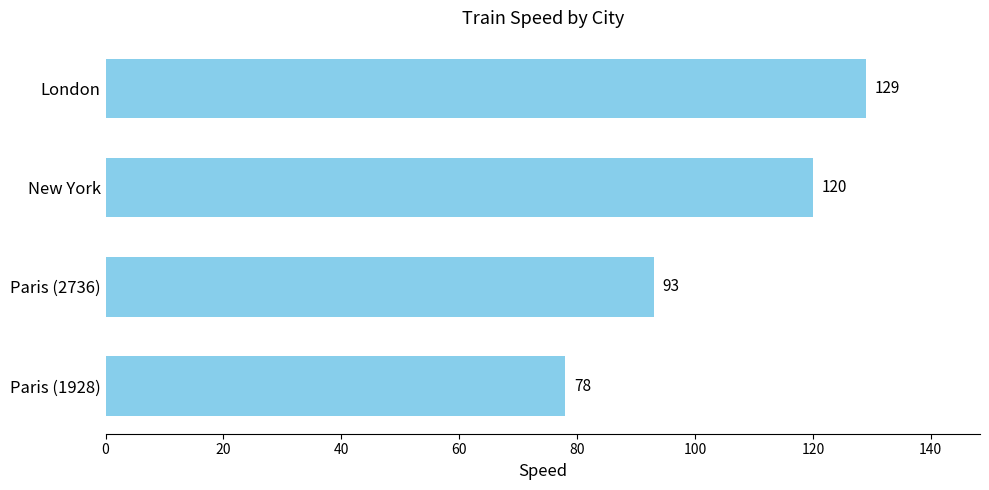

At which label is the value closest to 103?

Paris (2736)